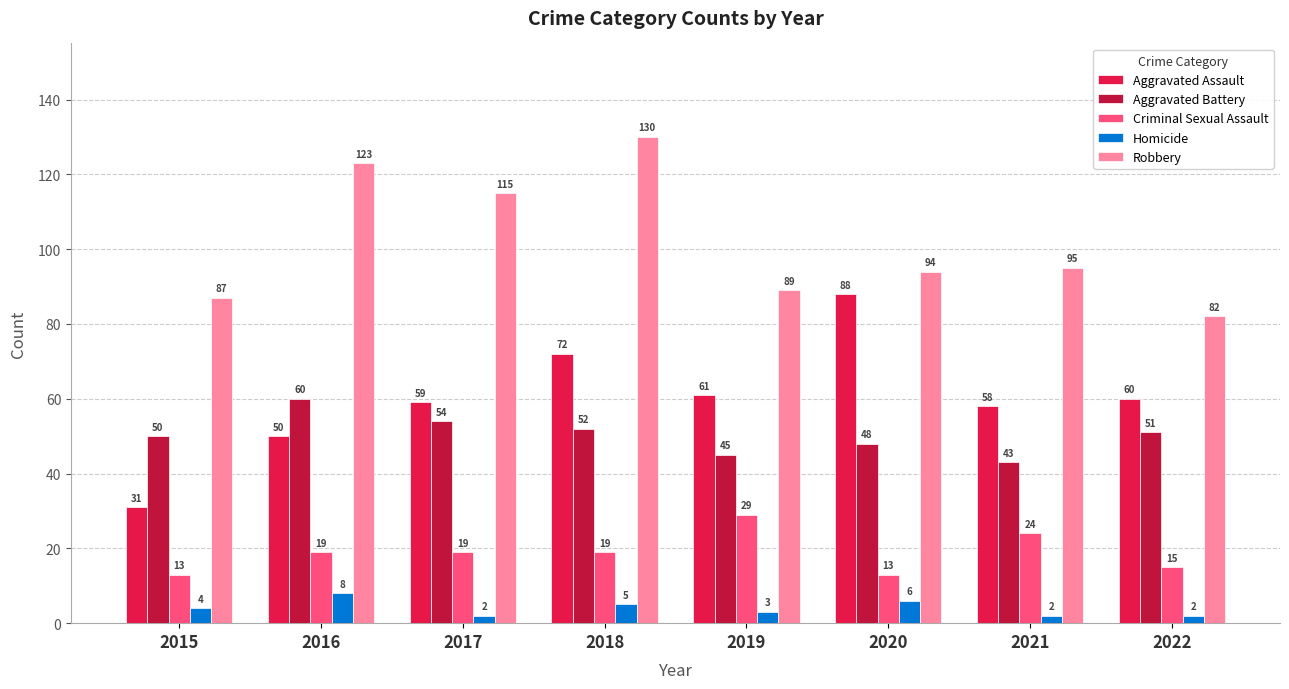

How many values in the Criminal Sexual Assault series are below 19?

3